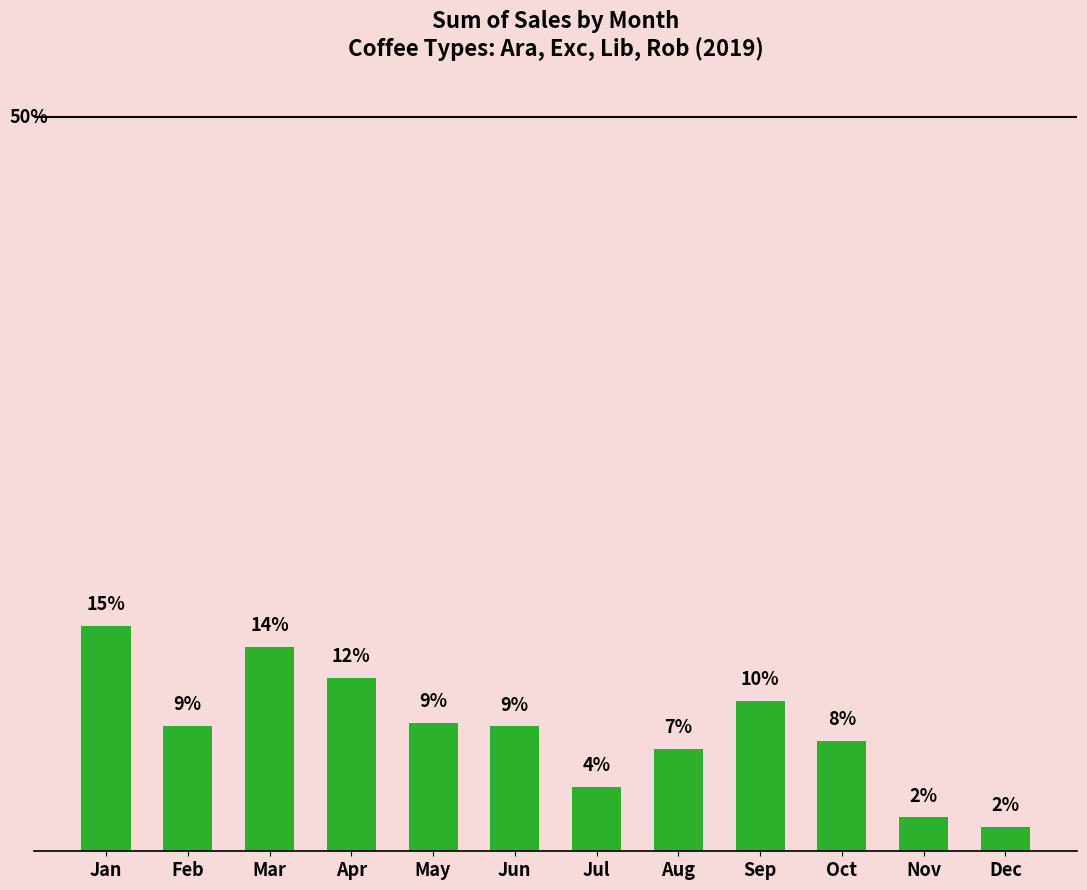

Are the bars horizontal?

No